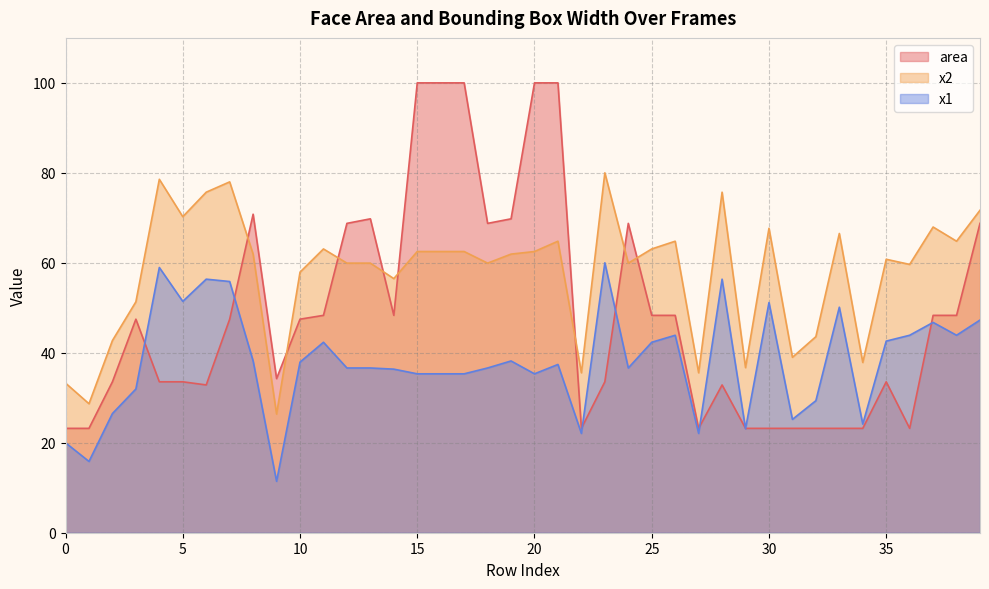

True or false: x1 has a value of 7.2 at 32.

False